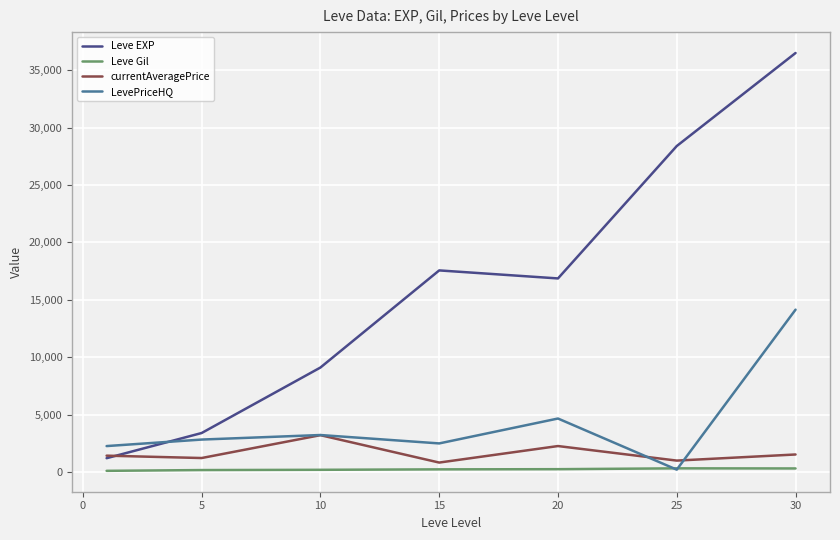

Which series has the widest spread of values?

Leve EXP